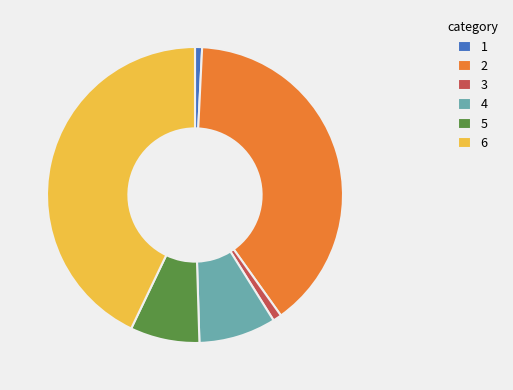

The 1 slice represents 11% of the pie. True or false?

False